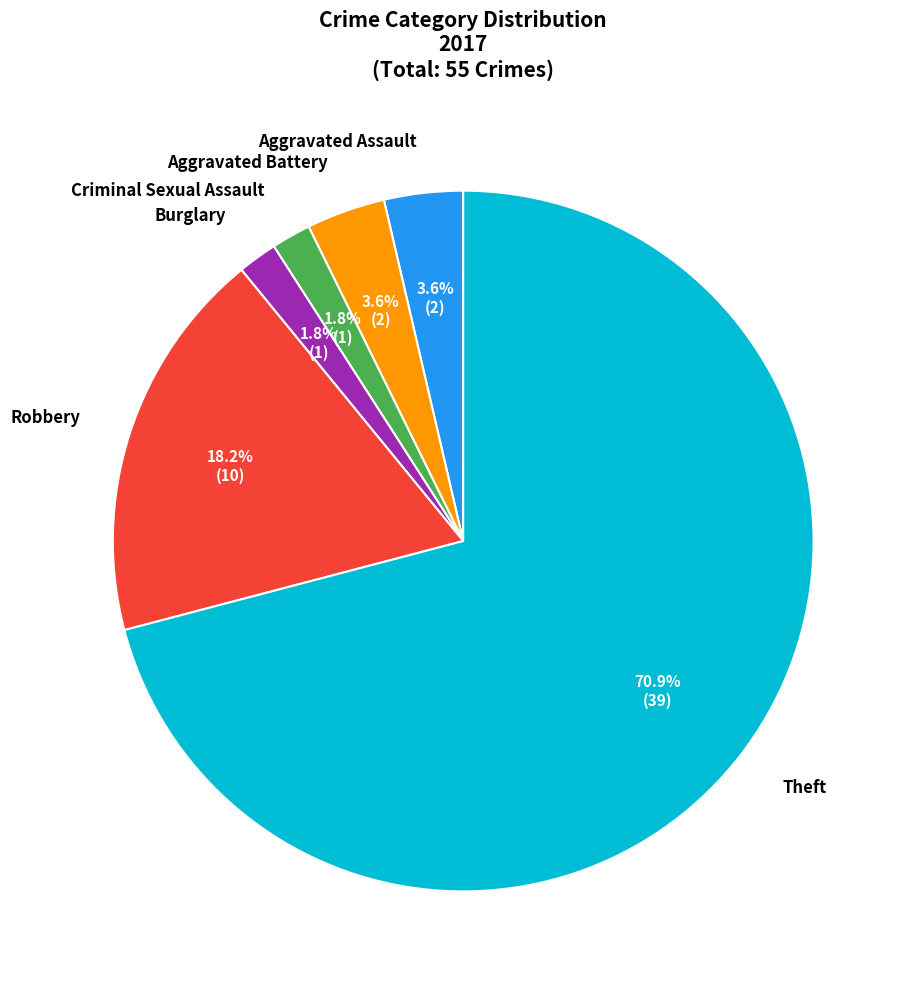

Is there a majority slice in this chart?

Yes